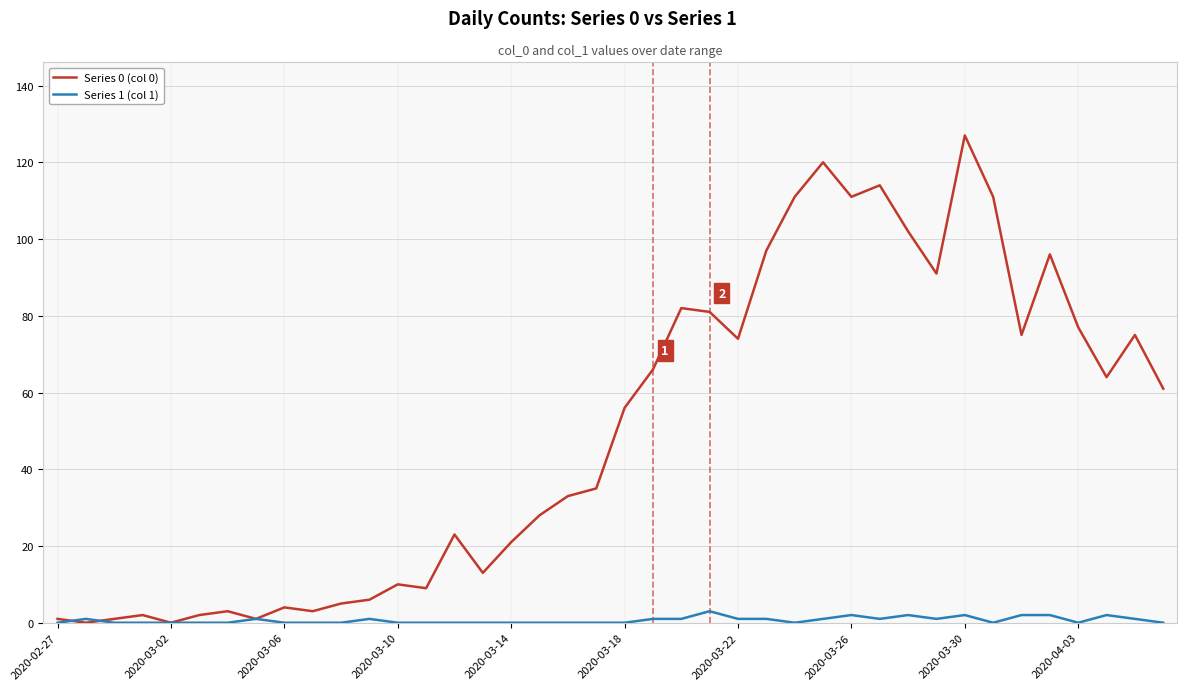

Rank the series by their average value, from lowest to highest.

Series 1 (col 1), Series 0 (col 0)